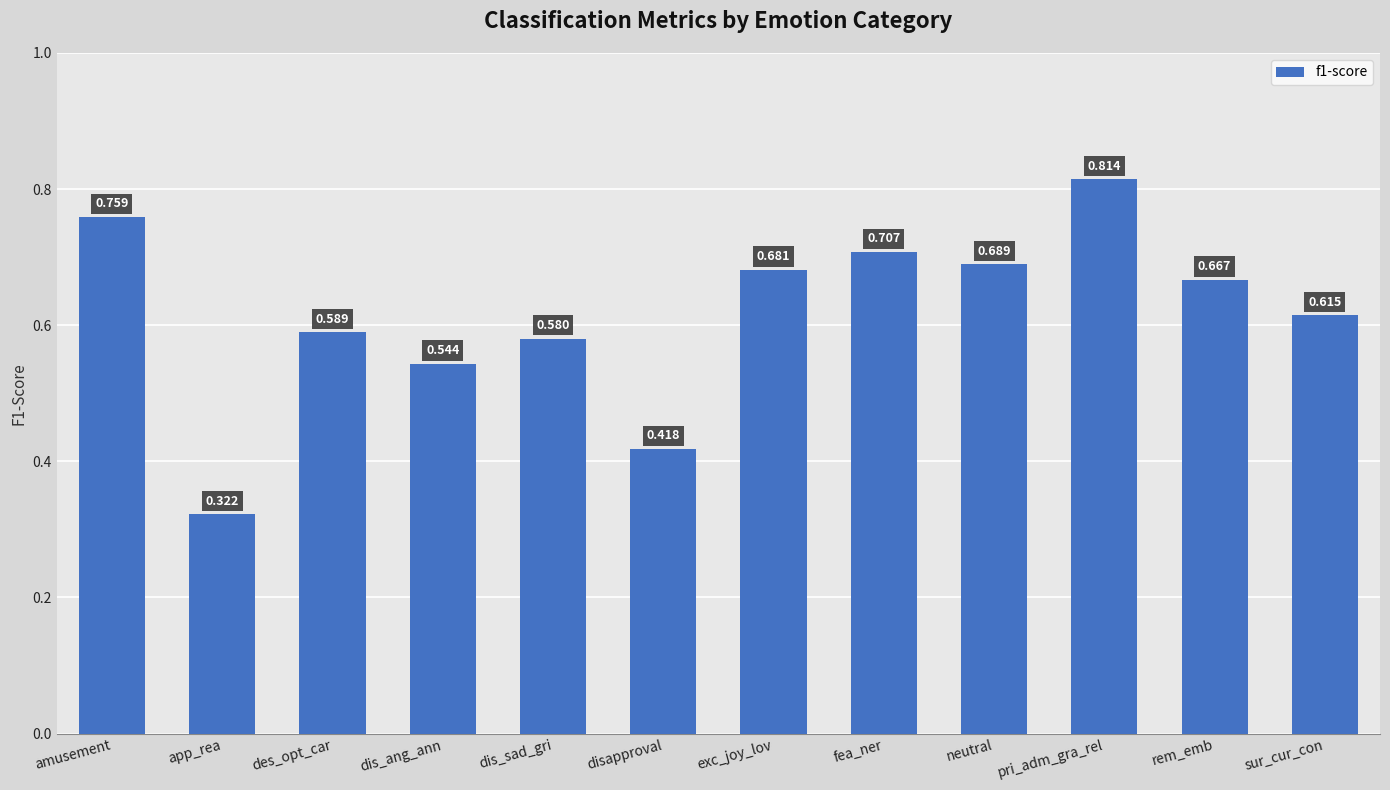

What is the label of the 1st bar from the left?

amusement